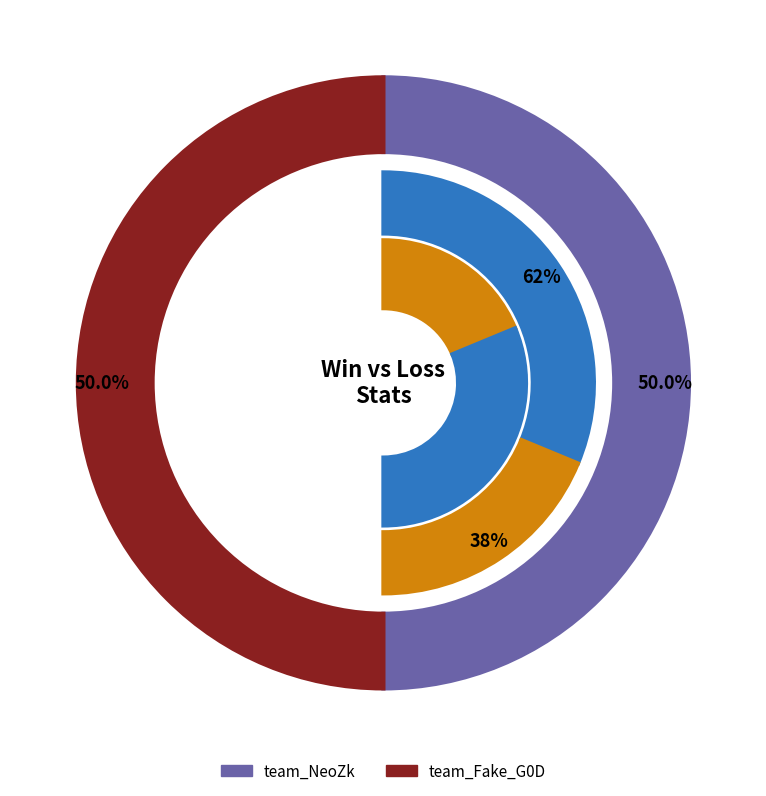

The team_NeoZk slice represents 61% of the pie. True or false?

False